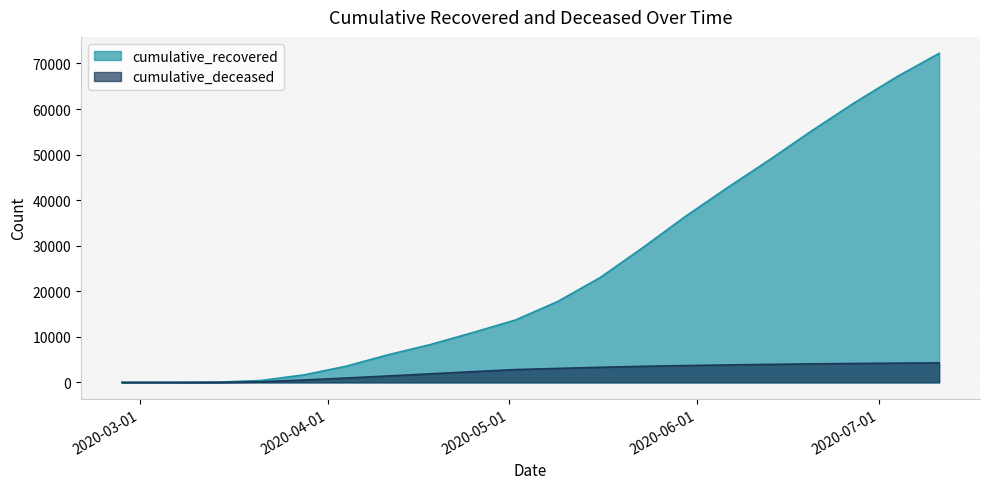

At how many categories does at least one series exceed 32574?

7